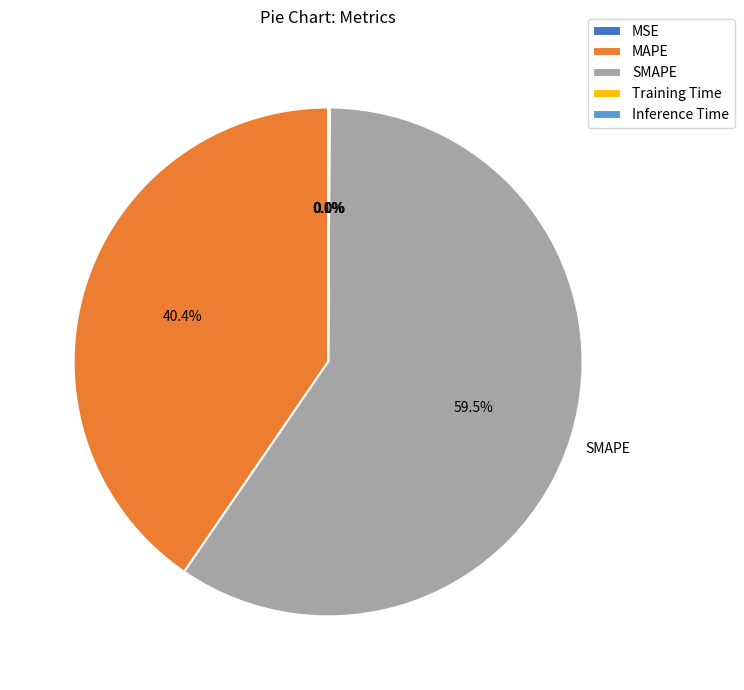

What is the largest slice in the pie chart?

SMAPE